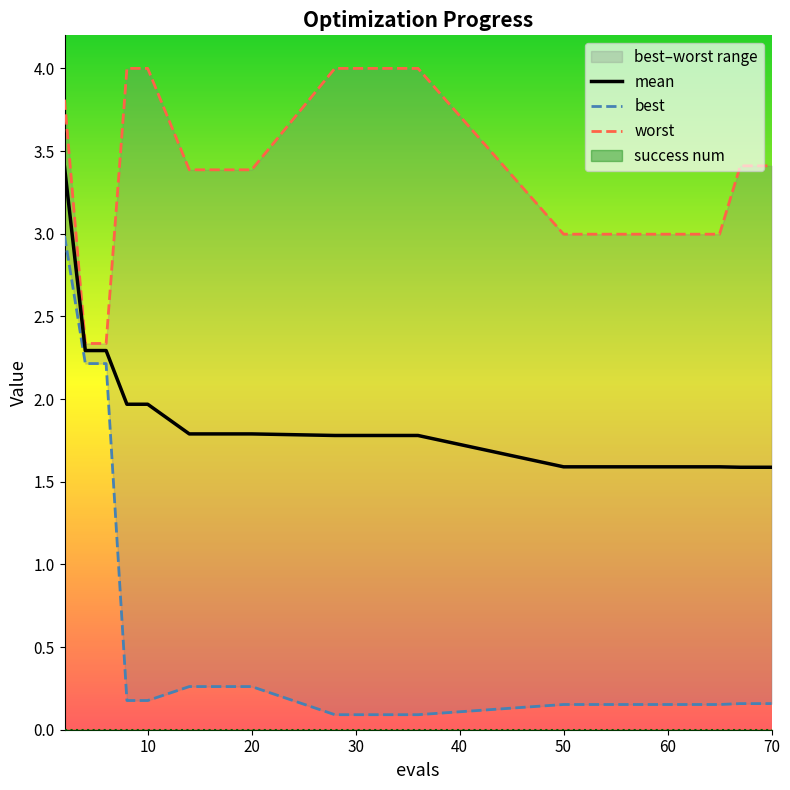

What is the difference between the maximum and minimum values in the mean series?

1.8